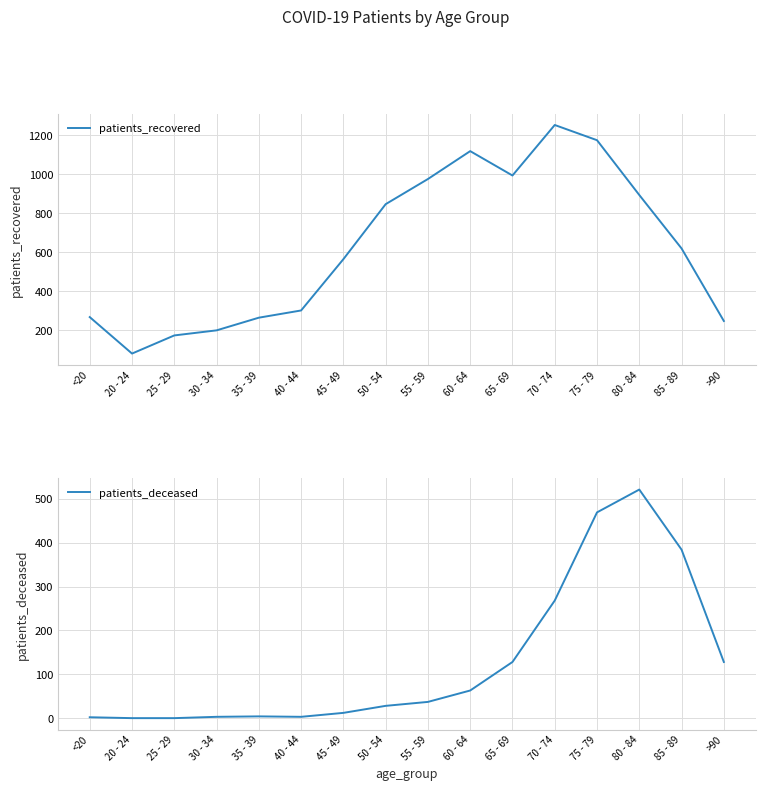

True or false: patients_deceased and patients_recovered intersect in this chart.

False